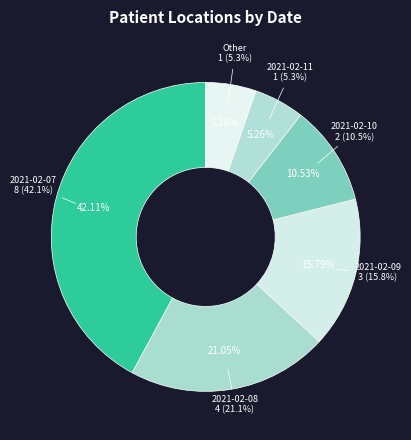

What percentage is the 2021-02-07 slice, to the nearest percent?

42%